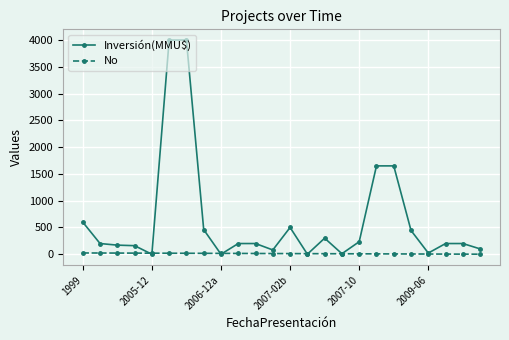

How many lines are shown in the chart?

2